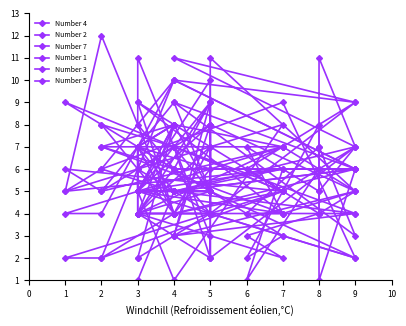

At which label does Number 7 first exceed 5?

1